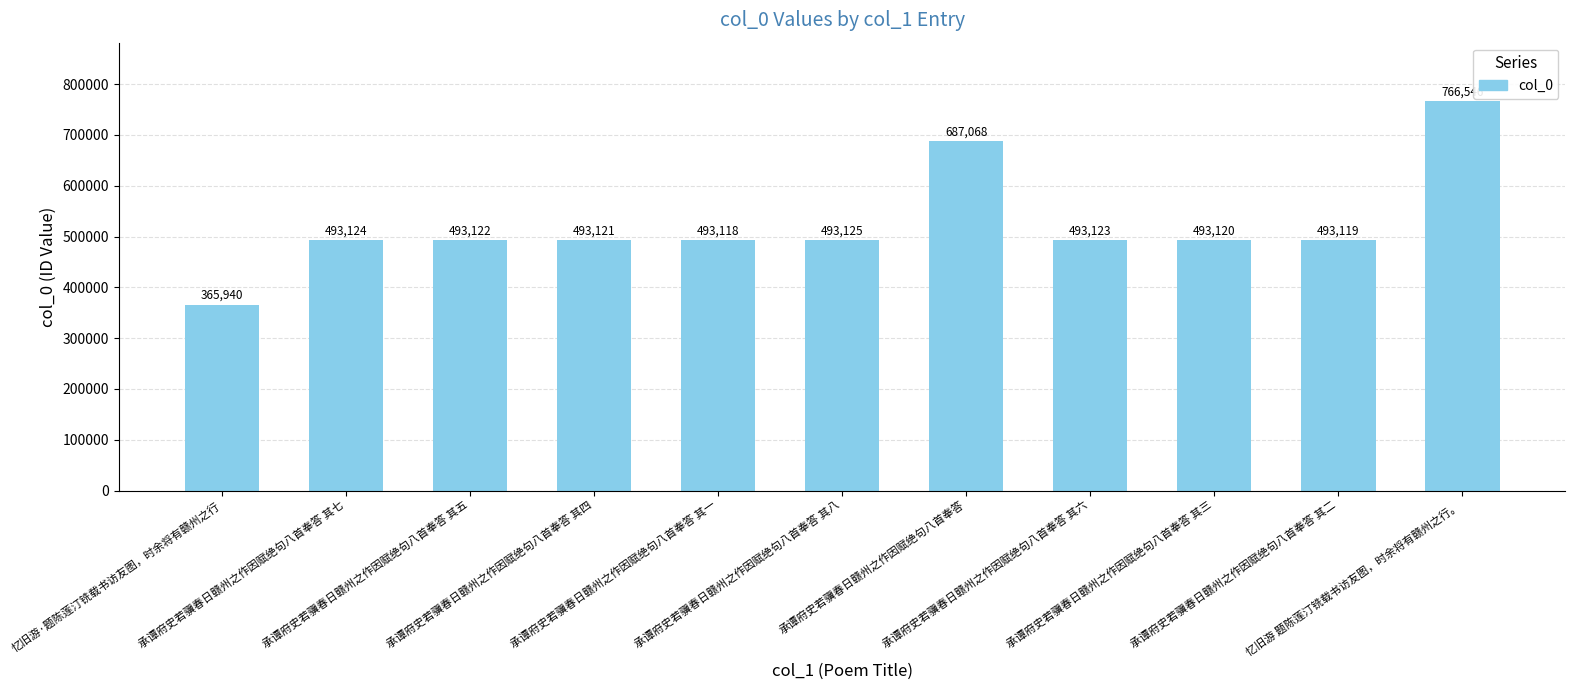

At which category does the chart reach its peak across all series?

忆旧游 题陈莲汀铣载书访友图，时余将有赣州之行。